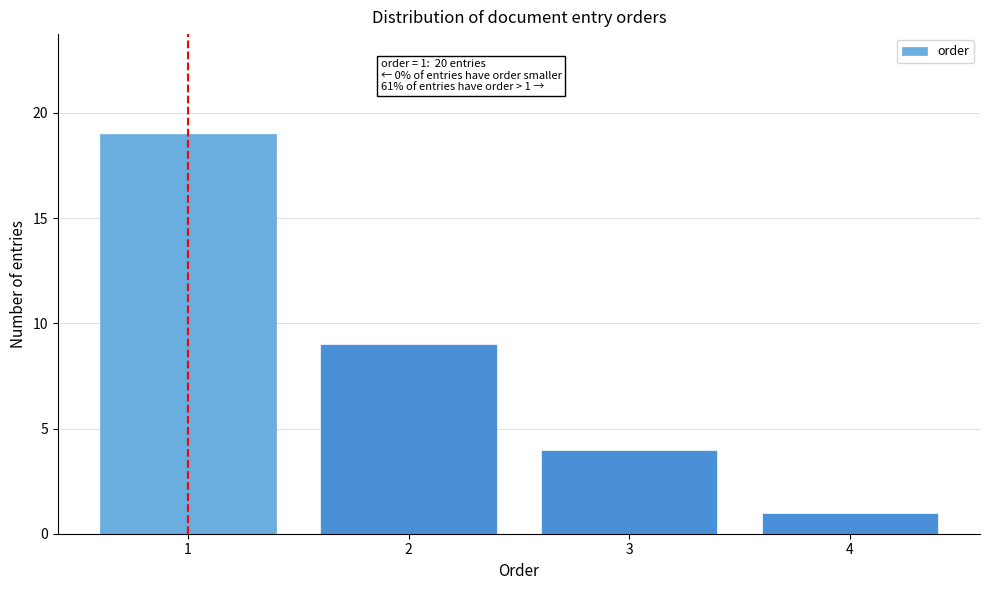

Reading right to left, transcribe all the data shown in this chart.

1	4	9	19